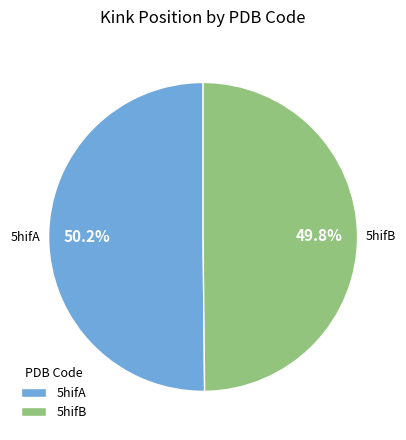

What percentage is NOT represented by 5hifB?

50.2%